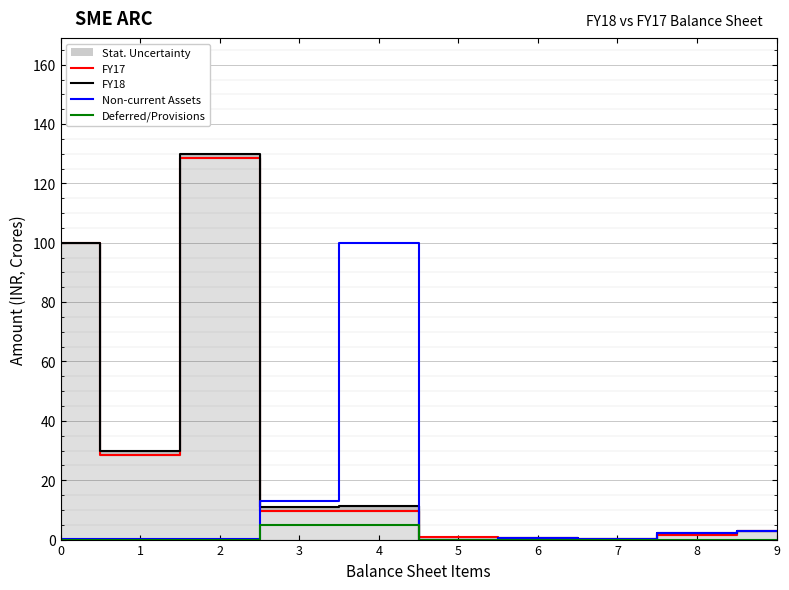

True or false: FY17 has a value of 2.7 at 9.

True